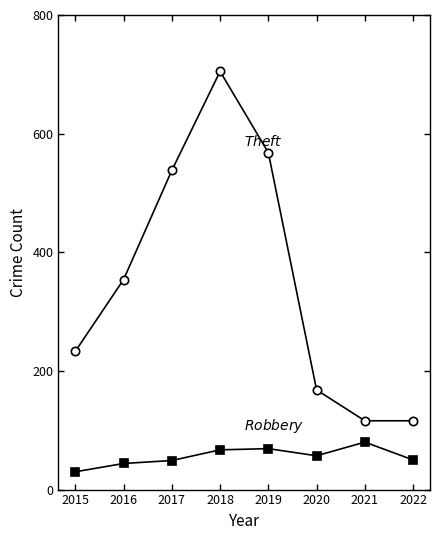

What is the smallest value displayed?

30